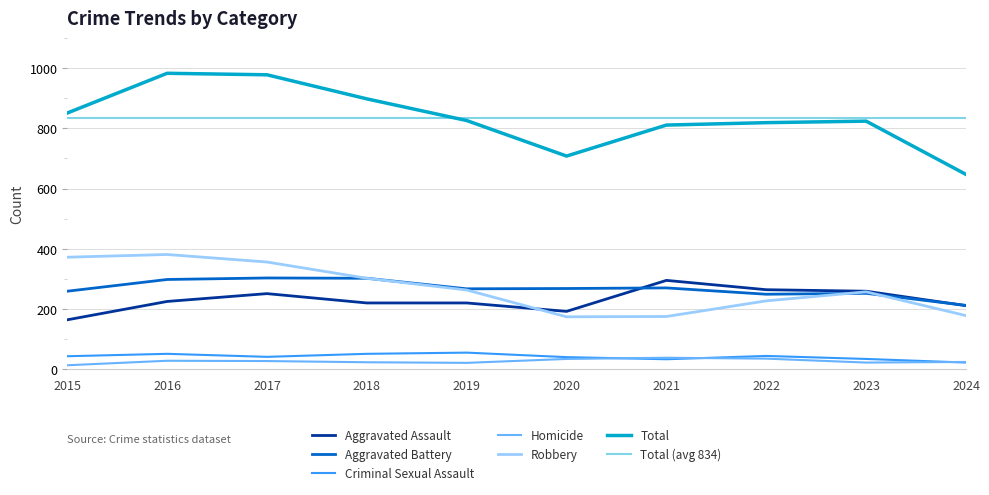

The Aggravated Assault series shows 211 at 2024. True or false?

True